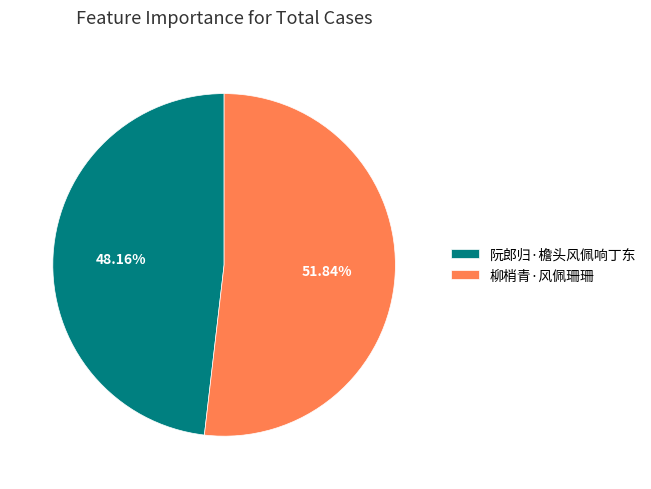

Rank the categories by value from highest to lowest.

柳梢青·风佩珊珊, 阮郎归·檐头风佩响丁东